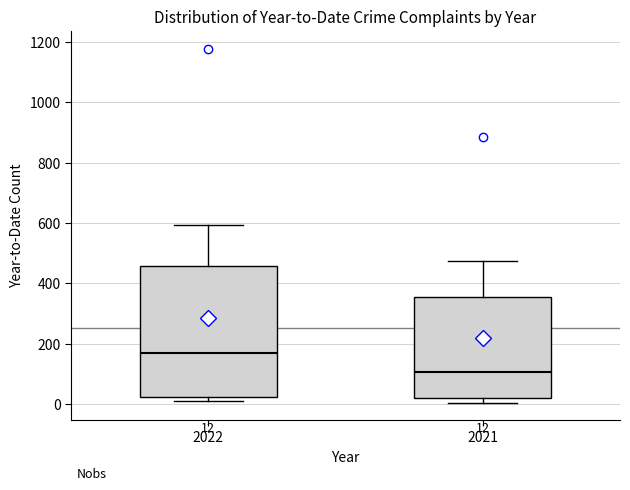

Which box has the highest median line?

2022